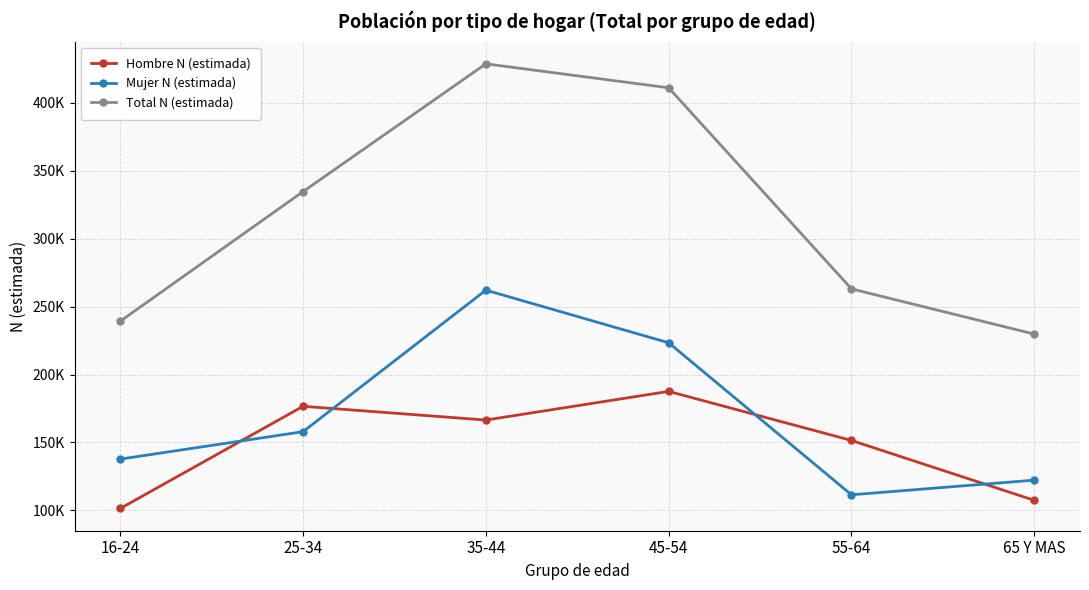

Between 25-34 and 45-54, which series saw the biggest shift?

Total N (estimada)